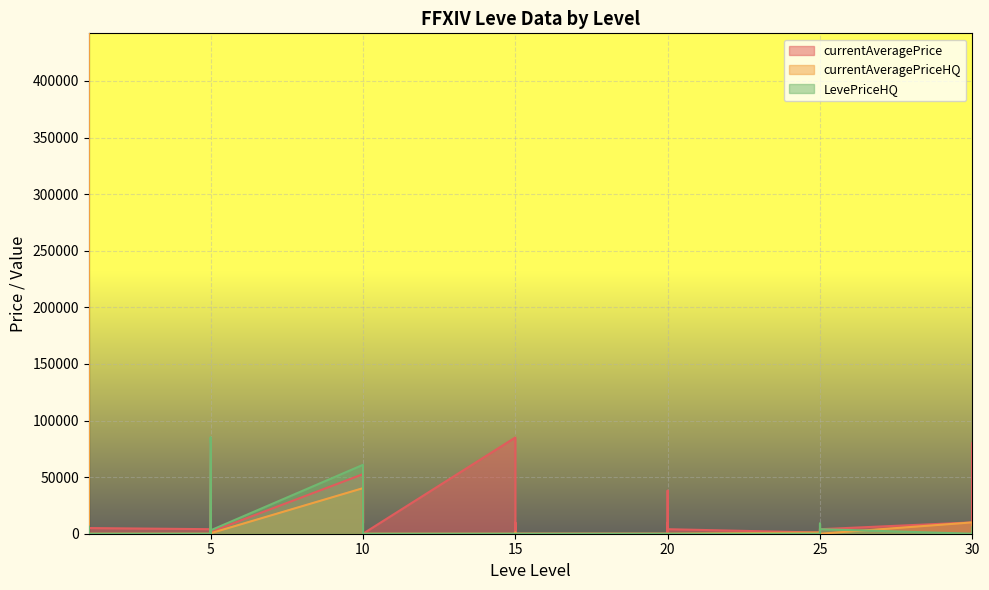

What is the value of the currentAveragePriceHQ point at the 32nd from the left?

1026.0